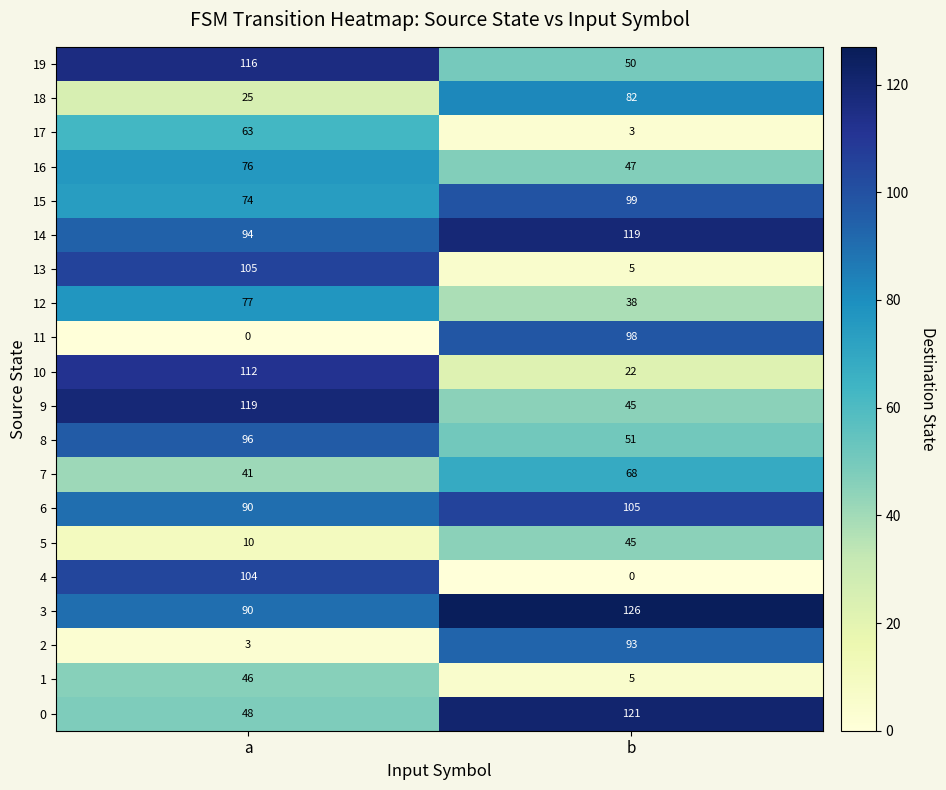

The 5 series shows 4 at a. True or false?

False